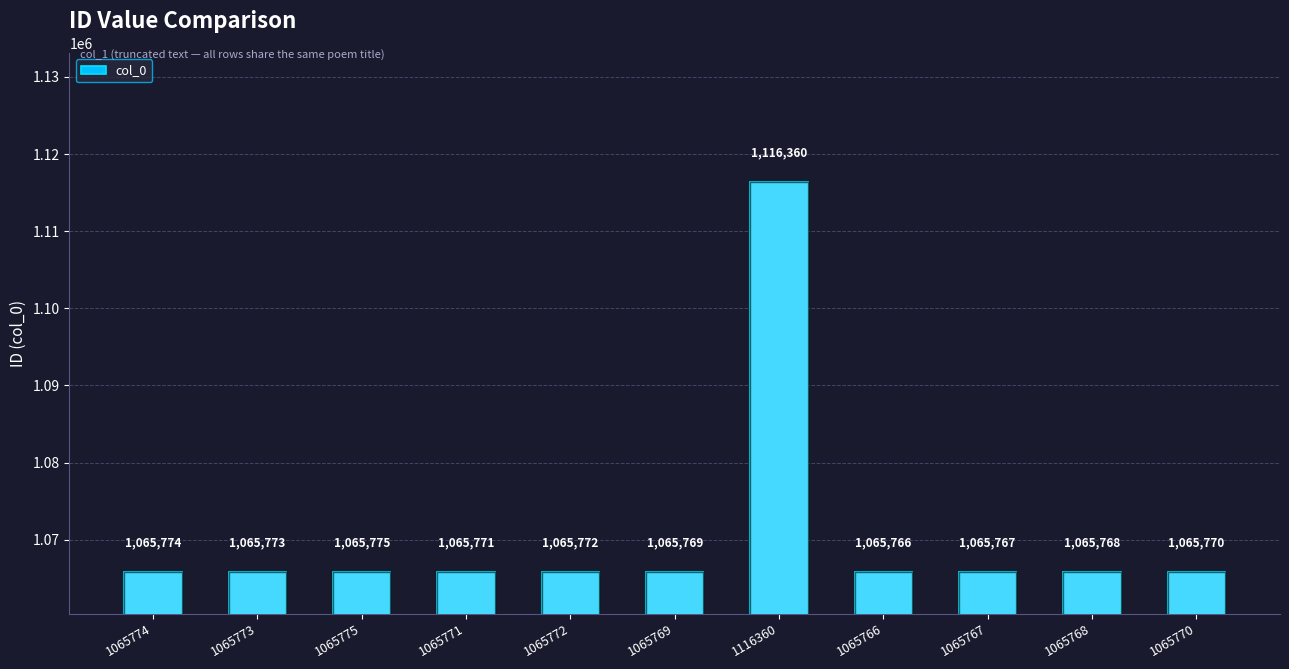

Approximately how many times larger is the value at 1065775 compared to 1065773?

1.0